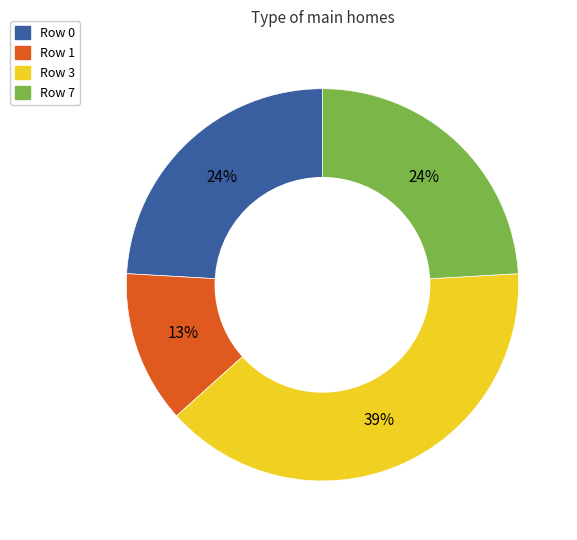

What is the largest slice in the pie chart?

Row 3